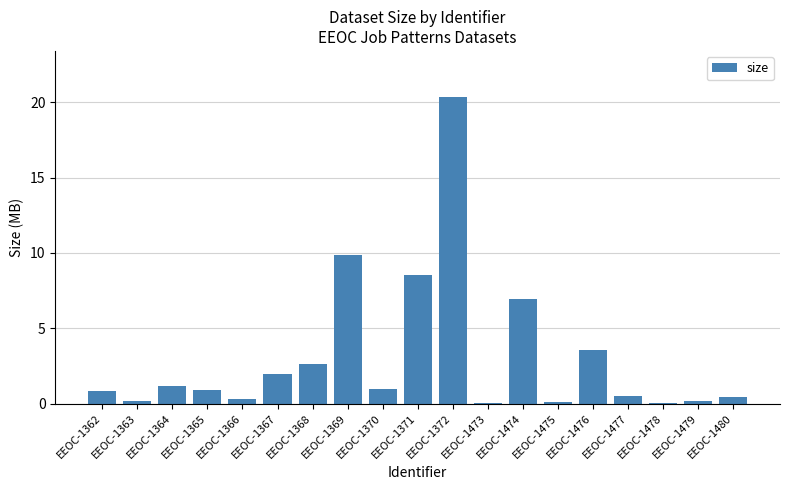

What is the difference between the values at EEOC-1480 and EEOC-1479?

0.3